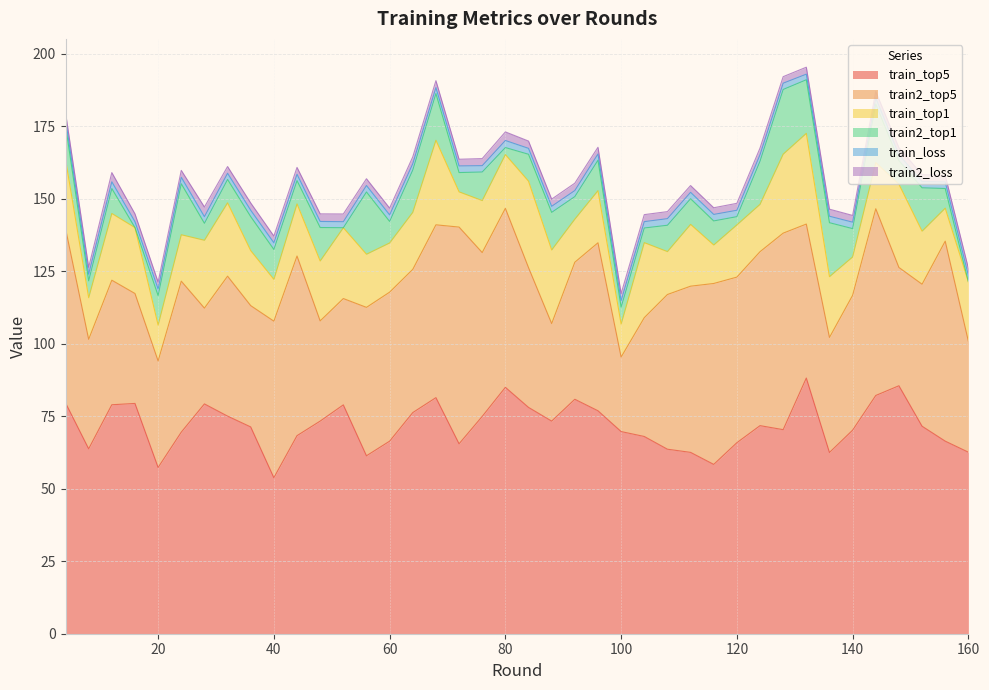

Which category has the highest value across all series?

132